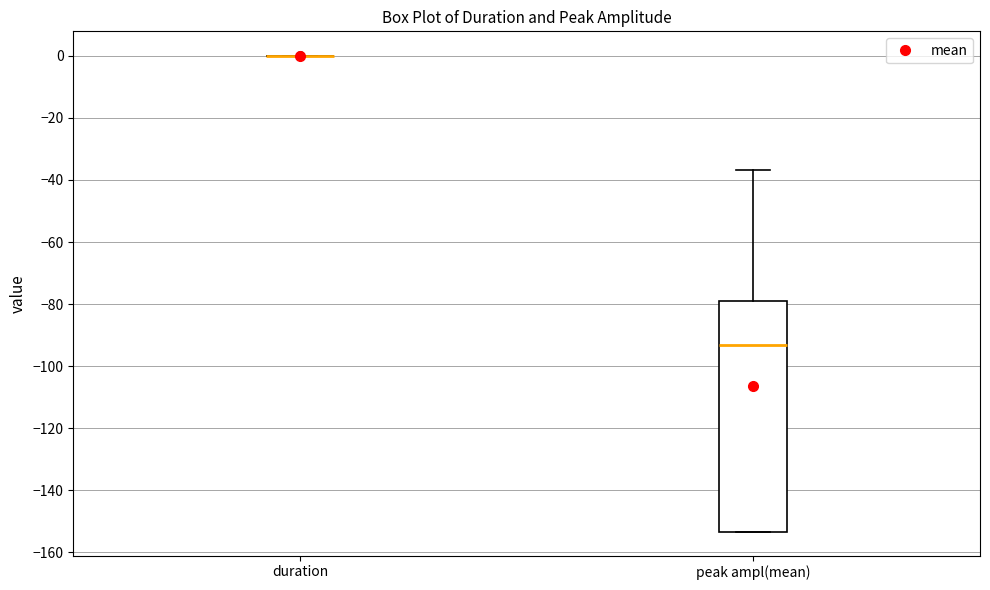

Reading left to right, transcribe this box plot: for each box, give where its median line is, the range the box spans, and where its two whiskers end, as read against the y-axis. The values are not printed on the chart, so give them approximately, as read against the axis.

duration: box collapsed to a line at 0, whiskers 0 to 0
peak ampl(mean): median -94, box -154 to -78, whiskers -154 to -36